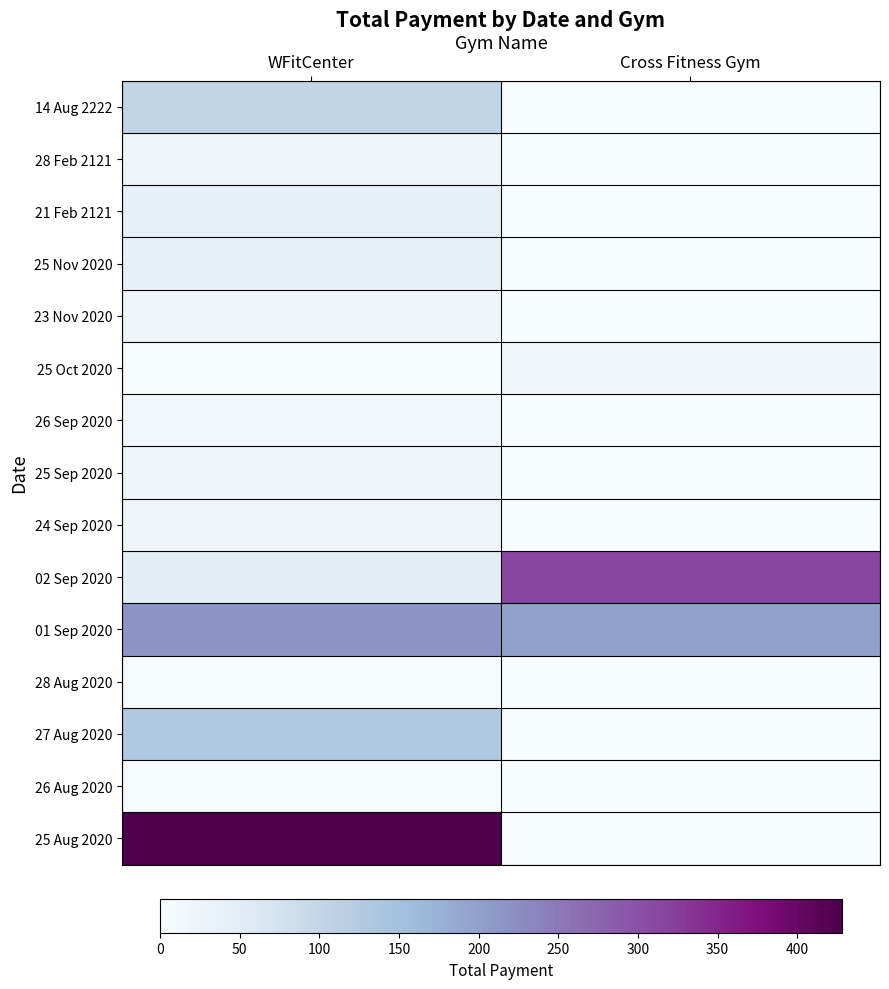

What is the total value across all series at WFitCenter?

1113.0